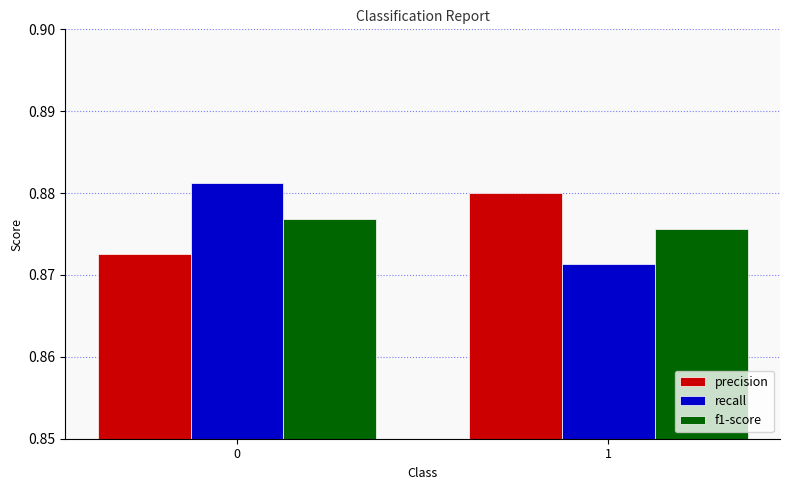

How many distinct data groups are displayed?

3